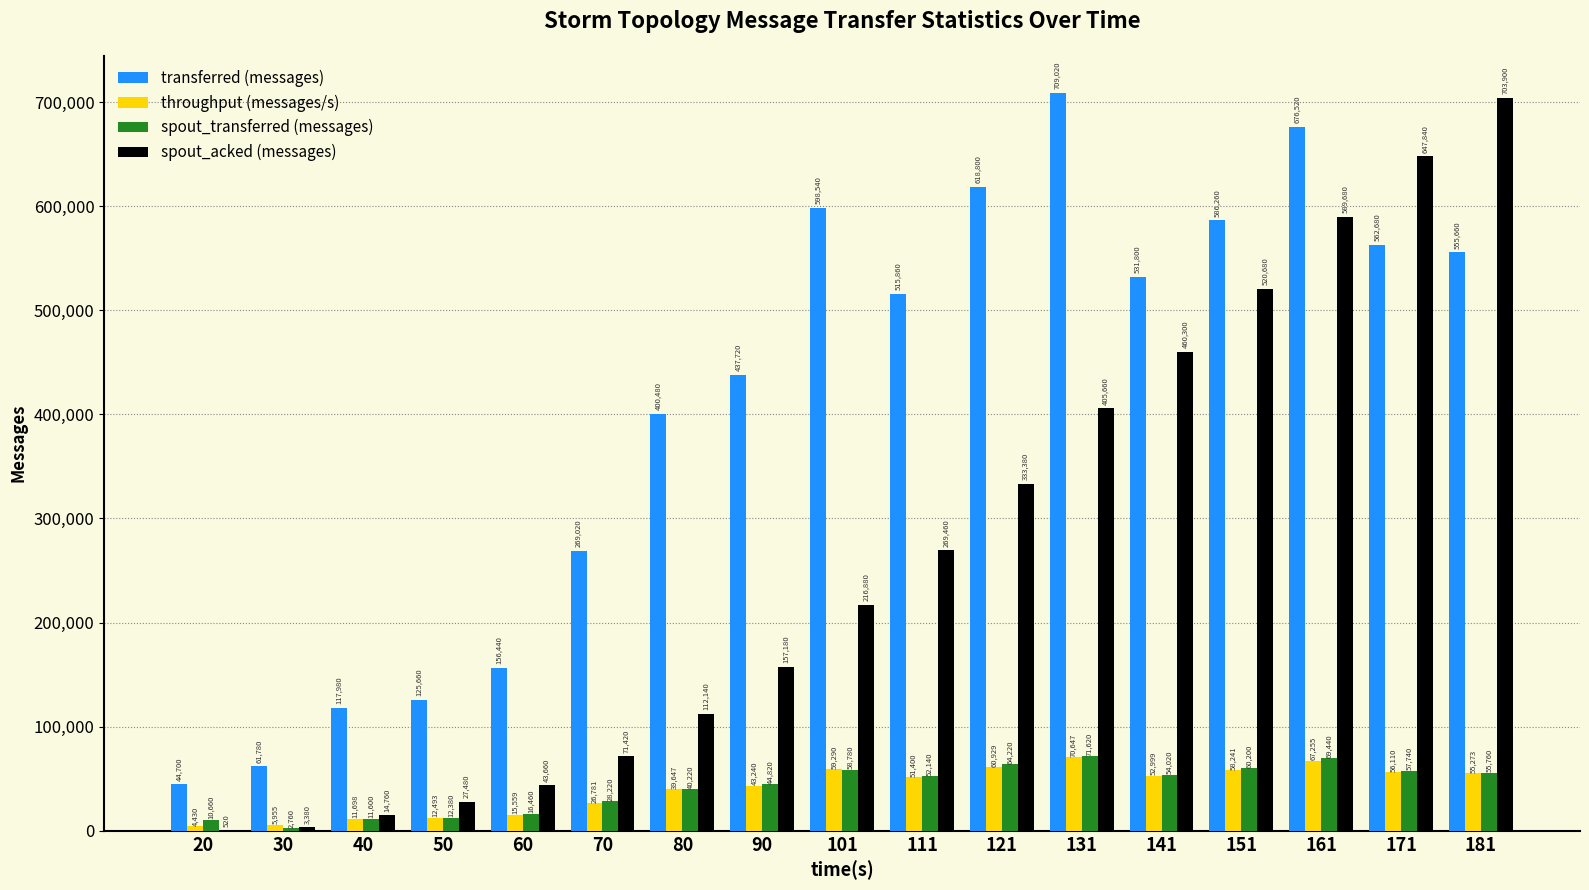

Reading left to right, extract all data points from this chart.

transferred (messages): 44700	61780	117980	125660	156440	269020	400480	437720	598540	515860	618800	709020	531800	586260	676520	562680	555660
throughput (messages/s): 4430	5955	11698	12493	15559	26781	39647	43240	59290	51400	60929	70647	52999	58241	67255	56110	55273
spout_transferred (messages): 10660	2760	11600	12380	16460	28220	40220	44820	58780	52140	64220	71620	54020	60200	69440	57740	55760
spout_acked (messages): 520	3380	14760	27480	43660	71420	112140	157180	216880	269460	333380	405660	460300	520680	589680	647840	703900